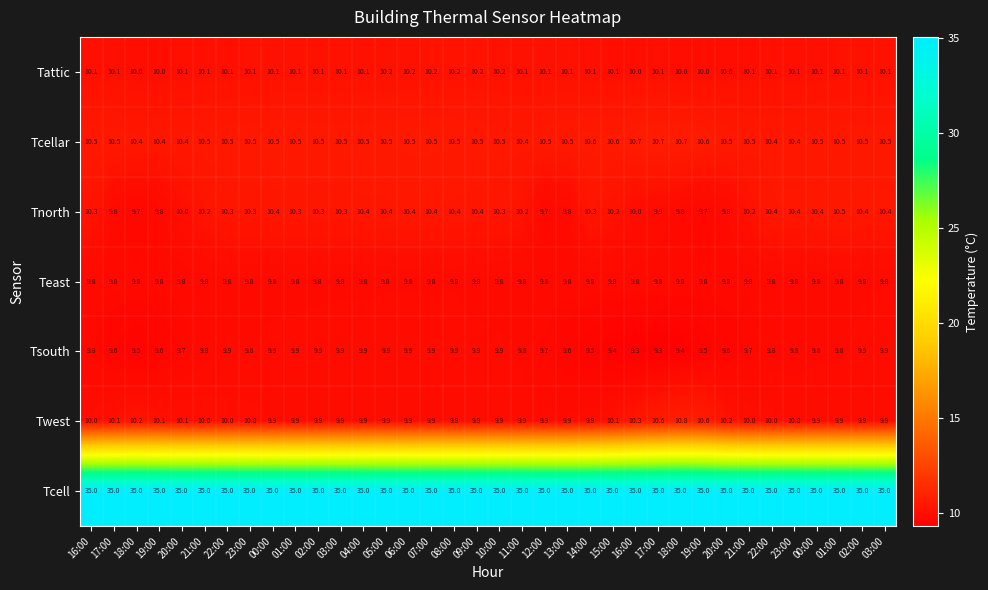

Reading left to right, transcribe all the data shown in this chart.

Tattic: 16:00=10.1	17:00=10.1	18:00=10.0	19:00=10.0	20:00=10.1	21:00=10.1	22:00=10.1	23:00=10.1	00:00=10.1	01:00=10.1	02:00=10.1	03:00=10.1	04:00=10.1	05:00=10.2	06:00=10.2	07:00=10.2	08:00=10.2	09:00=10.2	10:00=10.2	11:00=10.1	12:00=10.1	13:00=10.1	14:00=10.1	15:00=10.1	16:00=10.0	17:00=10.1	18:00=10.0	19:00=10.0	20:00=10.0	21:00=10.1	22:00=10.1	23:00=10.1	00:00=10.1	01:00=10.1	02:00=10.1	03:00=10.1
Tcellar: 16:00=10.5	17:00=10.5	18:00=10.4	19:00=10.4	20:00=10.4	21:00=10.5	22:00=10.5	23:00=10.5	00:00=10.5	01:00=10.5	02:00=10.5	03:00=10.5	04:00=10.5	05:00=10.5	06:00=10.5	07:00=10.5	08:00=10.5	09:00=10.5	10:00=10.5	11:00=10.4	12:00=10.5	13:00=10.5	14:00=10.6	15:00=10.6	16:00=10.7	17:00=10.7	18:00=10.7	19:00=10.6	20:00=10.5	21:00=10.5	22:00=10.4	23:00=10.4	00:00=10.5	01:00=10.5	02:00=10.5	03:00=10.5
Tnorth: 16:00=10.3	17:00=9.8	18:00=9.7	19:00=9.8	20:00=10.0	21:00=10.2	22:00=10.3	23:00=10.3	00:00=10.4	01:00=10.3	02:00=10.3	03:00=10.3	04:00=10.4	05:00=10.4	06:00=10.4	07:00=10.4	08:00=10.4	09:00=10.4	10:00=10.3	11:00=10.2	12:00=9.7	13:00=9.8	14:00=10.3	15:00=10.2	16:00=10.0	17:00=9.9	18:00=9.8	19:00=9.7	20:00=9.8	21:00=10.2	22:00=10.4	23:00=10.4	00:00=10.4	01:00=10.5	02:00=10.4	03:00=10.4
Teast: 16:00=9.8	17:00=9.8	18:00=9.8	19:00=9.8	20:00=9.8	21:00=9.8	22:00=9.8	23:00=9.8	00:00=9.8	01:00=9.8	02:00=9.8	03:00=9.8	04:00=9.8	05:00=9.8	06:00=9.8	07:00=9.8	08:00=9.8	09:00=9.8	10:00=9.8	11:00=9.8	12:00=9.8	13:00=9.8	14:00=9.8	15:00=9.8	16:00=9.8	17:00=9.8	18:00=9.8	19:00=9.8	20:00=9.8	21:00=9.8	22:00=9.8	23:00=9.8	00:00=9.8	01:00=9.8	02:00=9.8	03:00=9.8
Tsouth: 16:00=9.8	17:00=9.6	18:00=9.5	19:00=9.6	20:00=9.7	21:00=9.8	22:00=9.9	23:00=9.8	00:00=9.9	01:00=9.9	02:00=9.9	03:00=9.9	04:00=9.9	05:00=9.9	06:00=9.9	07:00=9.9	08:00=9.9	09:00=9.9	10:00=9.9	11:00=9.8	12:00=9.7	13:00=9.6	14:00=9.5	15:00=9.4	16:00=9.3	17:00=9.3	18:00=9.4	19:00=9.5	20:00=9.6	21:00=9.7	22:00=9.8	23:00=9.8	00:00=9.8	01:00=9.8	02:00=9.9	03:00=9.9
Twest: 16:00=10.0	17:00=10.1	18:00=10.2	19:00=10.1	20:00=10.1	21:00=10.0	22:00=10.0	23:00=10.0	00:00=9.9	01:00=9.9	02:00=9.9	03:00=9.9	04:00=9.9	05:00=9.9	06:00=9.9	07:00=9.9	08:00=9.9	09:00=9.9	10:00=9.9	11:00=9.9	12:00=9.9	13:00=9.9	14:00=9.9	15:00=10.1	16:00=10.3	17:00=10.6	18:00=10.8	19:00=10.6	20:00=10.2	21:00=10.0	22:00=10.0	23:00=10.0	00:00=9.9	01:00=9.9	02:00=9.9	03:00=9.9
Tcell: 16:00=35.0	17:00=35.0	18:00=35.0	19:00=35.0	20:00=35.0	21:00=35.0	22:00=35.0	23:00=35.0	00:00=35.0	01:00=35.0	02:00=35.0	03:00=35.0	04:00=35.0	05:00=35.0	06:00=35.0	07:00=35.0	08:00=35.0	09:00=35.0	10:00=35.0	11:00=35.0	12:00=35.0	13:00=35.0	14:00=35.0	15:00=35.0	16:00=35.0	17:00=35.0	18:00=35.0	19:00=35.0	20:00=35.0	21:00=35.0	22:00=35.0	23:00=35.0	00:00=35.0	01:00=35.0	02:00=35.0	03:00=35.0